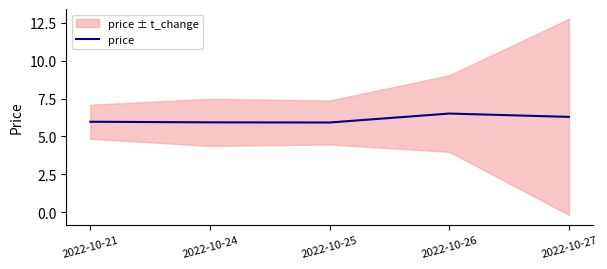

What is the value of the 3rd point from the left?

5.9